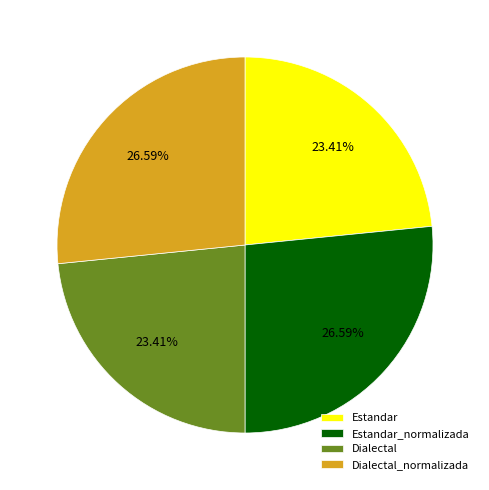

Does any single category account for the majority?

No